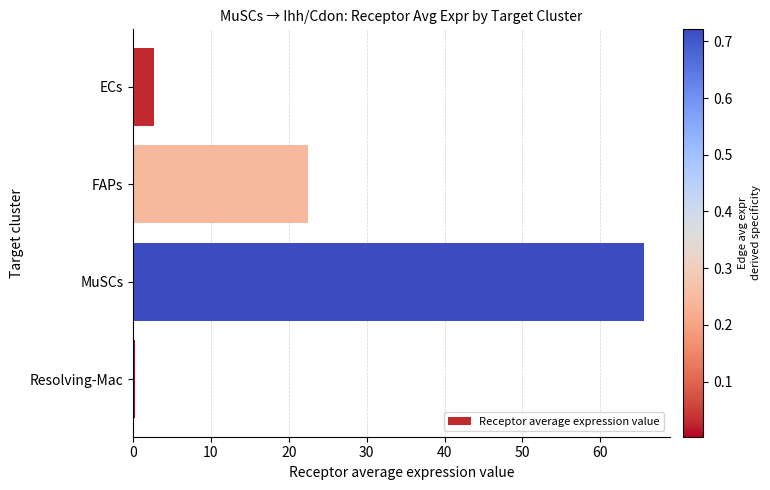

What is the average value?

22.8